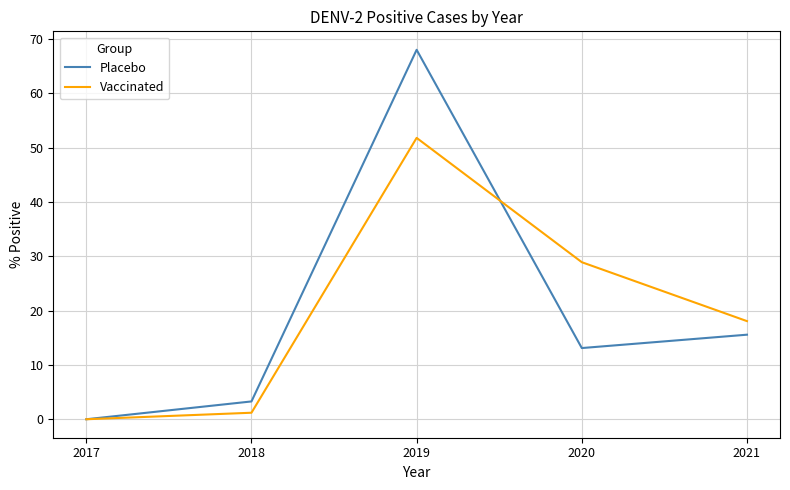

Which label corresponds to the smallest value in the chart?

2017